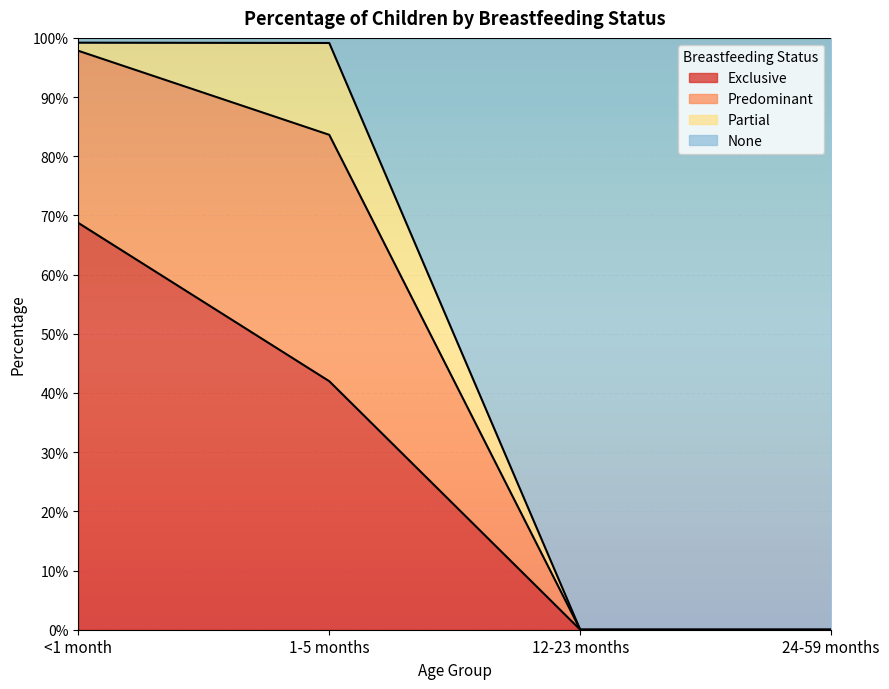

What are all the series names shown in the legend?

Exclusive, Predominant, Partial, None